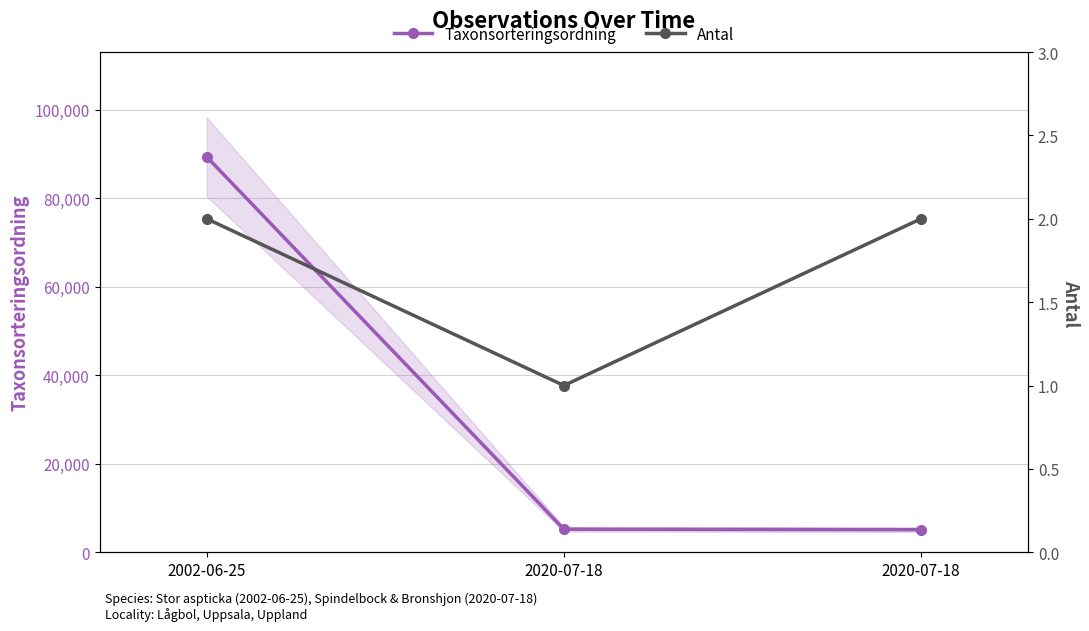

What is the value of the Antal point at the 3rd from the left?

1